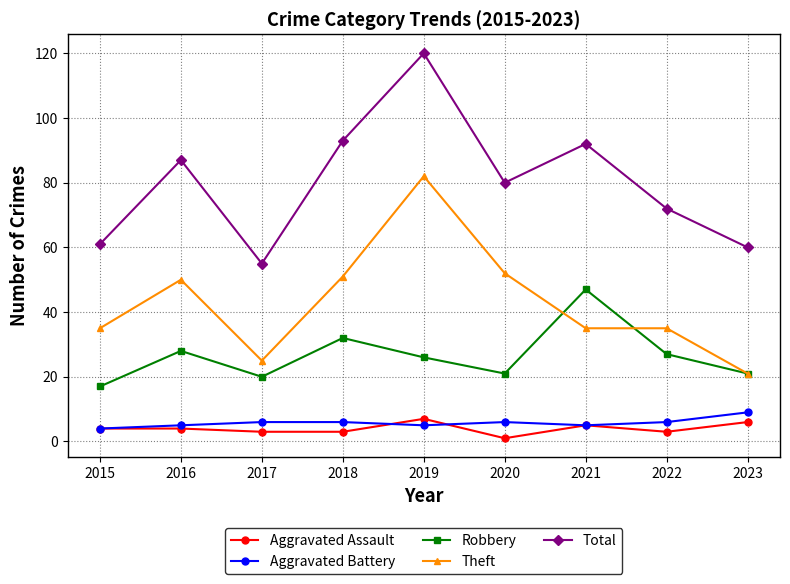

What is the smallest value displayed?

1